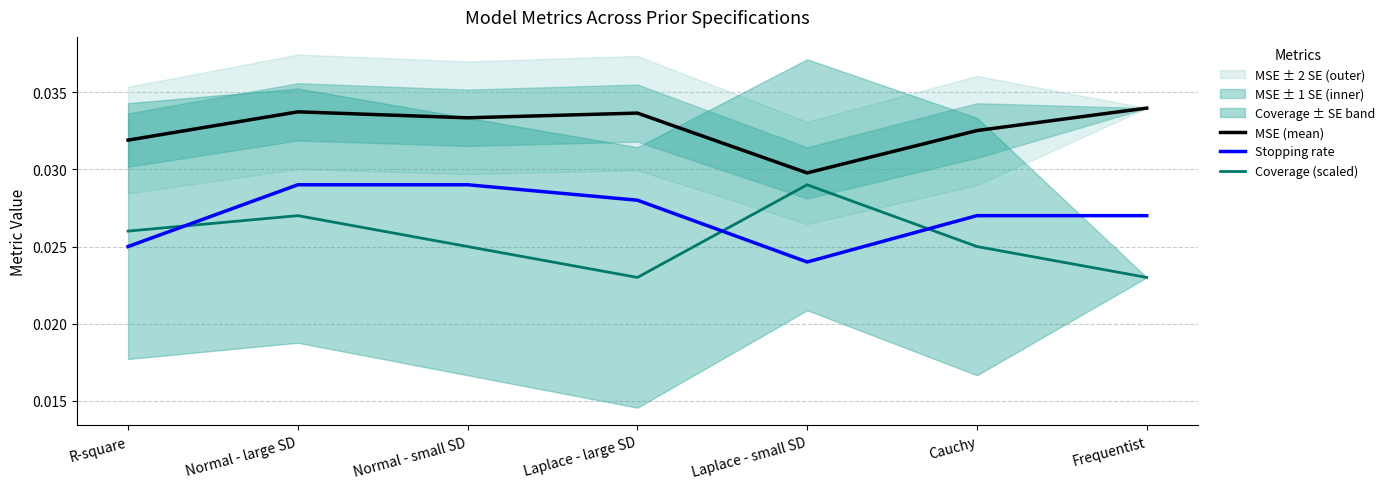

Between Laplace - small SD and Frequentist, which series saw the biggest shift?

Coverage (scaled)